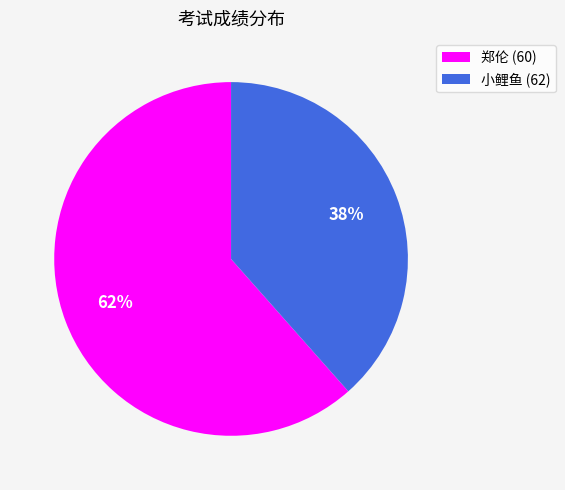

To the nearest percent, what is the average slice percentage?

50%